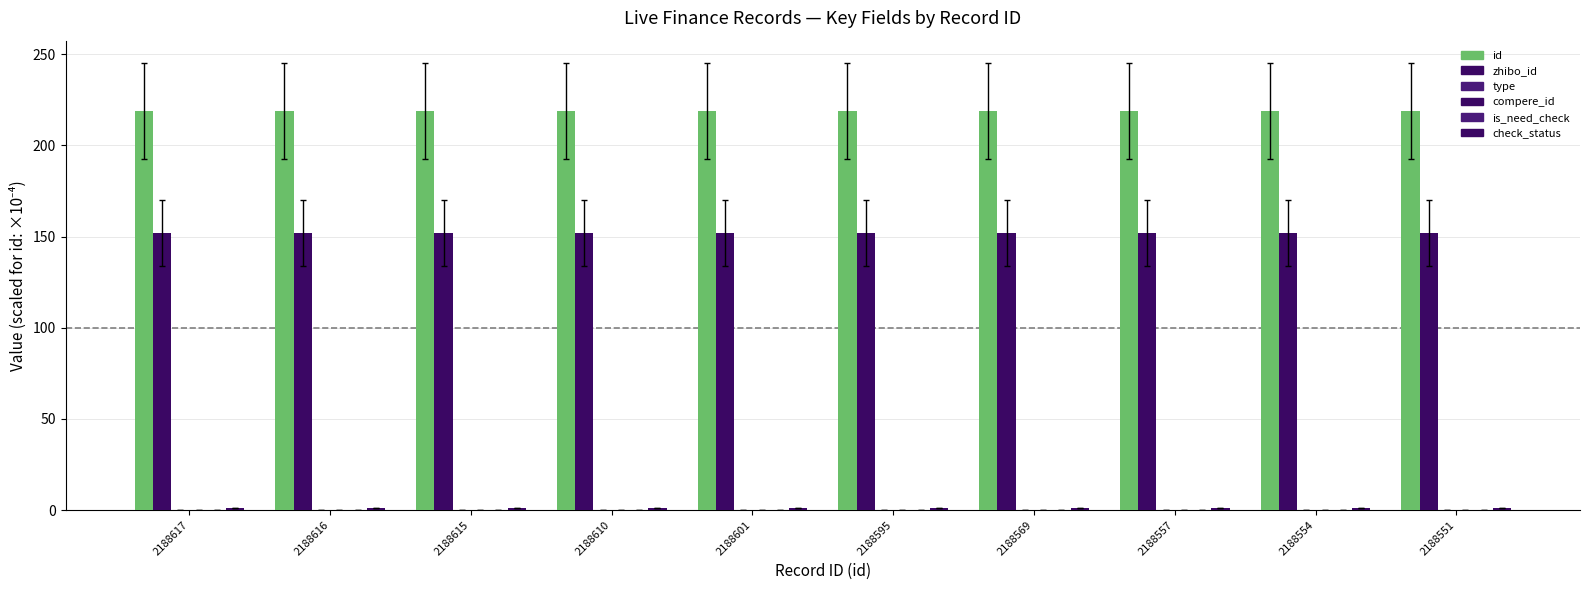

Between 2188616 and 2188551, which series saw the biggest shift?

id